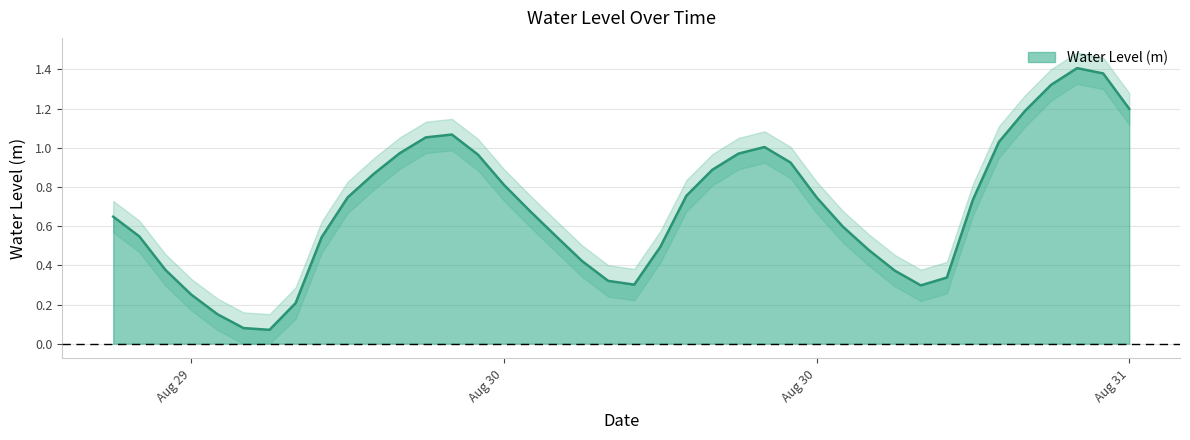

Which has a higher value, 2024-08-31 07:00:00 or 2024-08-31 05:00:00?

2024-08-31 07:00:00